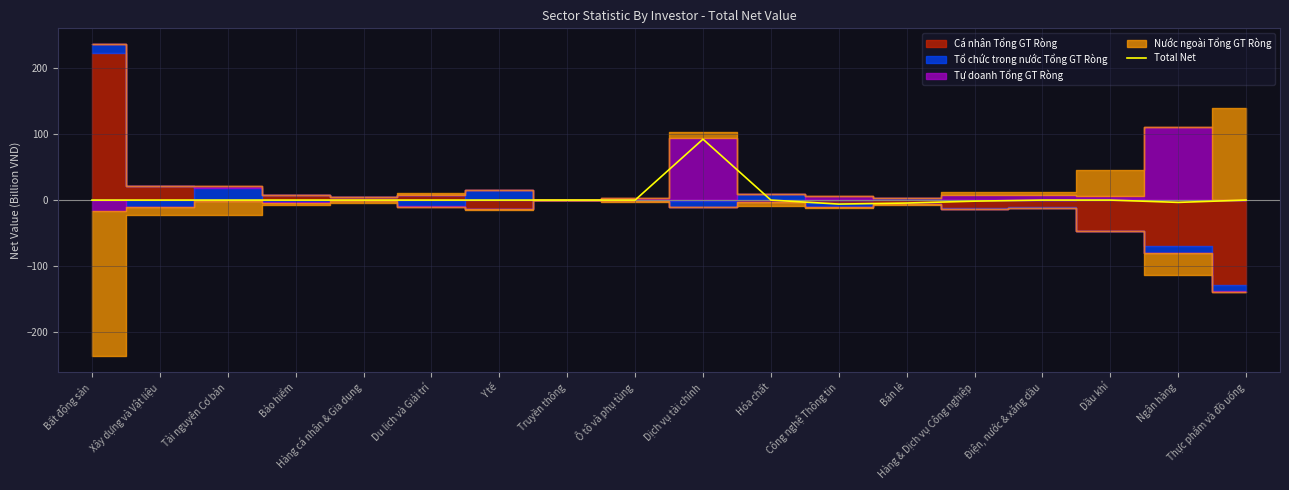

Reading left to right, list all the values displayed in this chart.

Bất động sản=0.0	Xây dựng và Vật liệu=0.0	Tài nguyên Cơ bản=0.0	Bảo hiểm=0.0	Hàng cá nhân & Gia dụng=0.0	Du lịch và Giải trí=0.0	Y tế=0.0	Truyền thông=0.0	Ô tô và phụ tùng=0.0	Dịch vụ tài chính=92.1	Hóa chất=0.0	Công nghệ Thông tin=-6.1	Bán lẻ=-4.5	Hàng & Dịch vụ Công nghiệp=-1.6	Điện, nước & xăng dầu=0.0	Dầu khí=0.0	Ngân hàng=-3.5	Thực phẩm và đồ uống=0.0